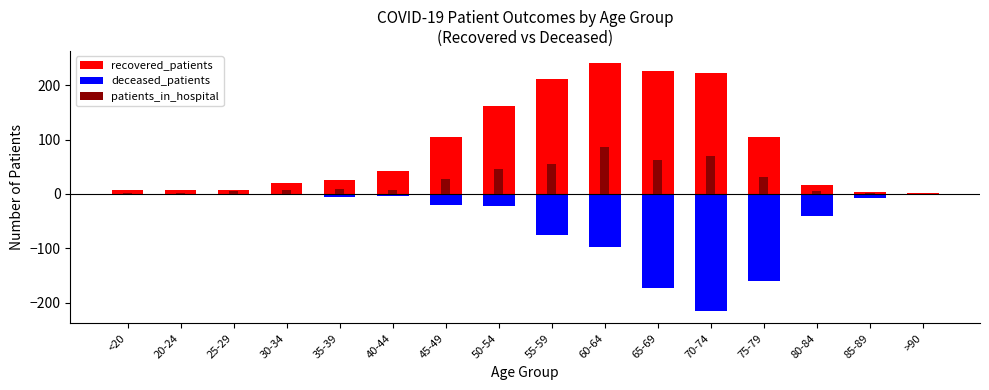

Rank the categories by deceased_patients value from highest to lowest.

20-24, >90, <20, 30-34, 25-29, 40-44, 35-39, 85-89, 45-49, 50-54, 80-84, 55-59, 60-64, 75-79, 65-69, 70-74